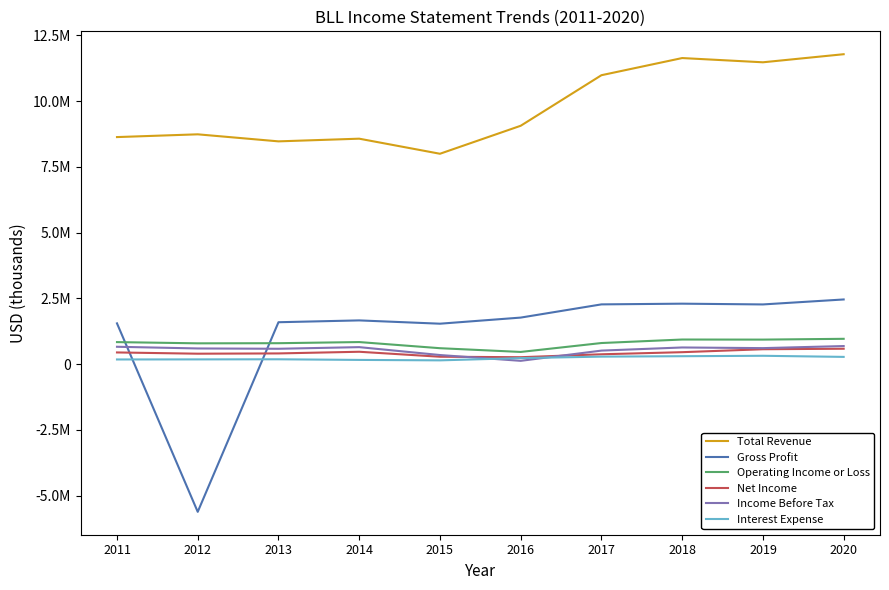

What are all the series names shown in the legend?

Total Revenue, Gross Profit, Operating Income or Loss, Net Income, Income Before Tax, Interest Expense